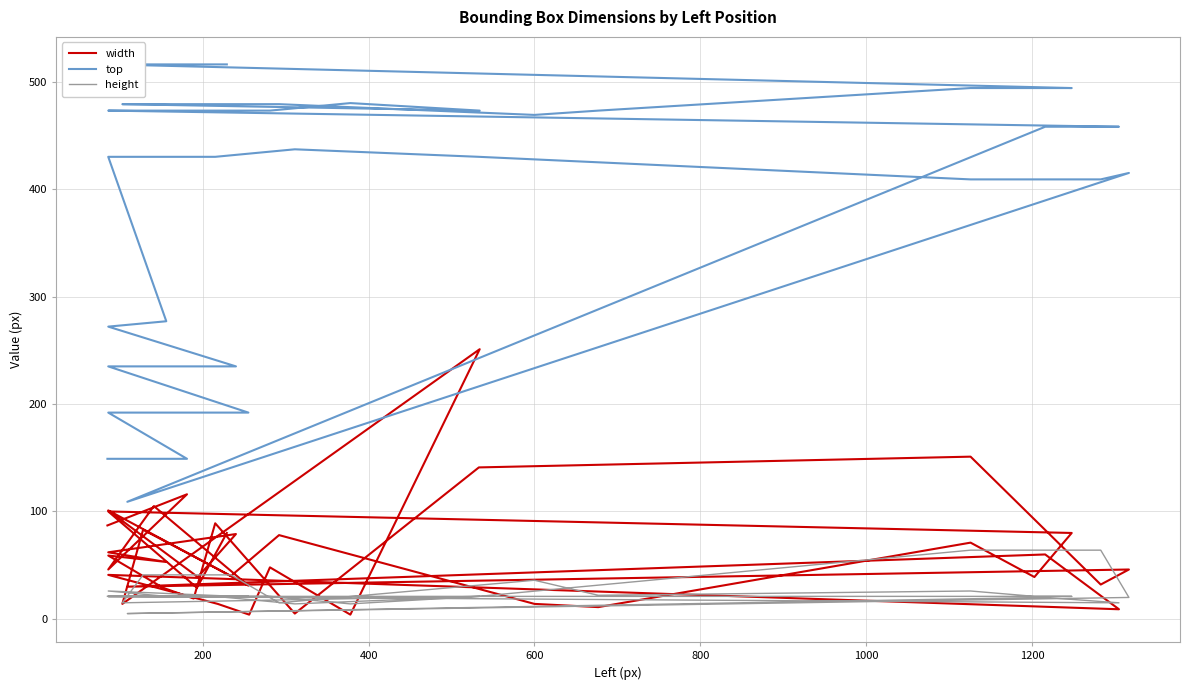

What is the value of the height point at the 18th from the left?

64